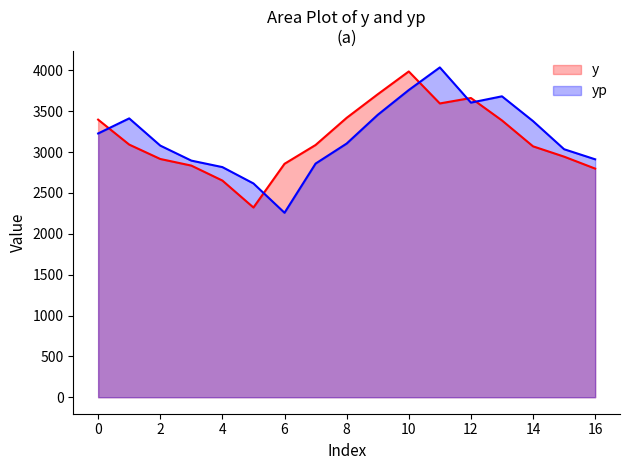

What is the lowest value of the yp series?

2257.1